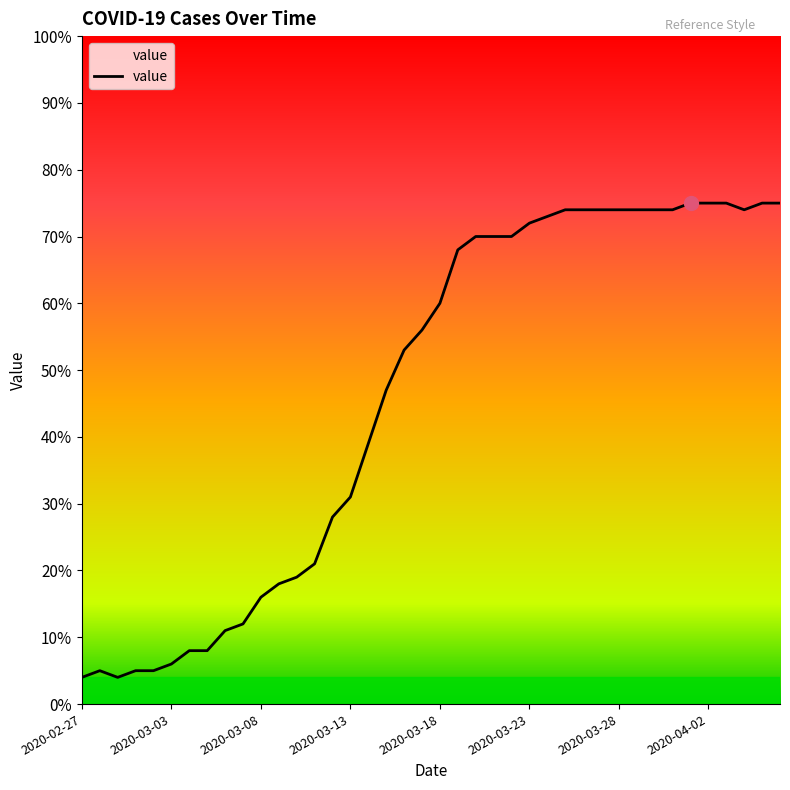

What is the sum of all values?

1846